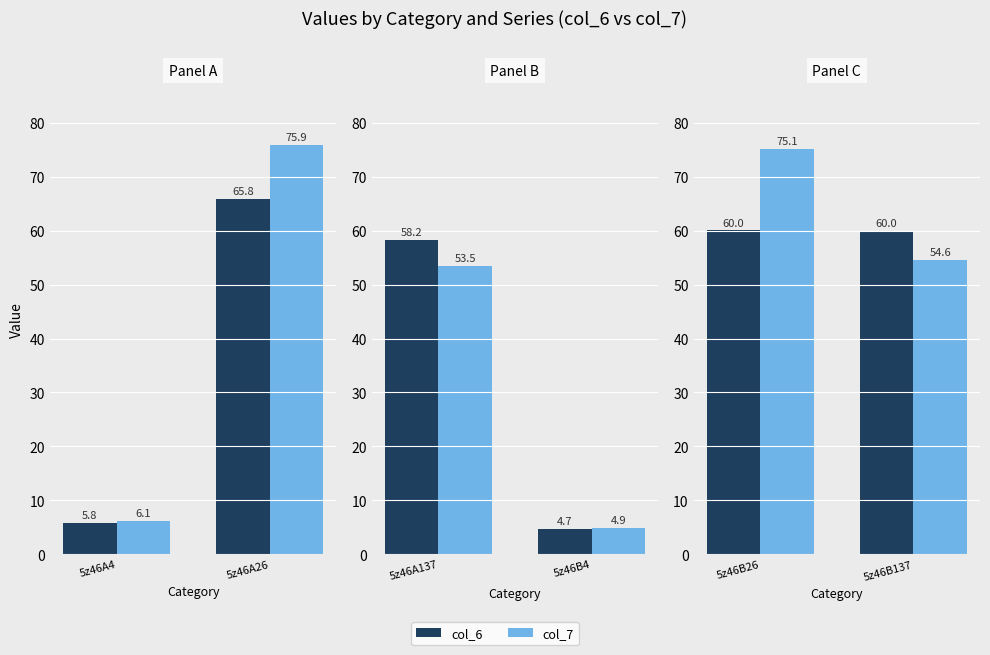

Rank the series at 5z46B26 from highest to lowest value.

col_7, col_6